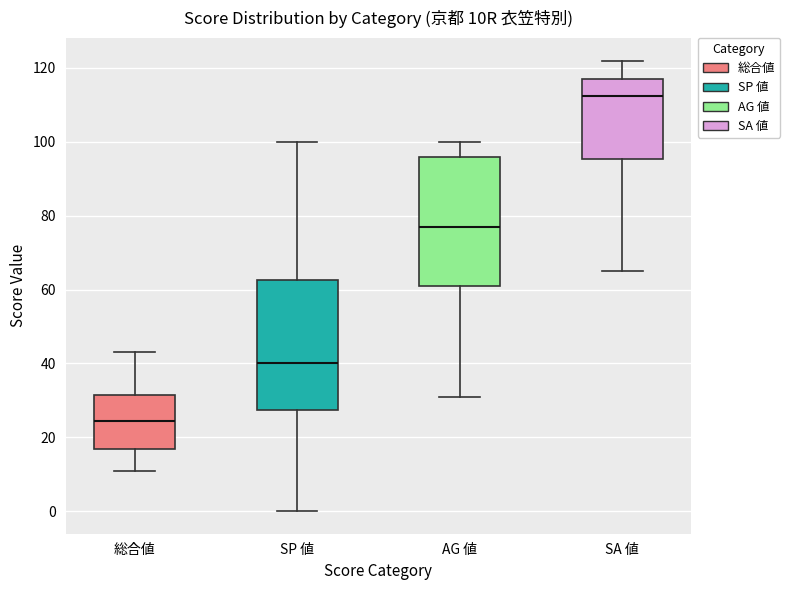

Where does the median line of the box for AG 値 sit on the y-axis? The values are not printed on the chart, so give them approximately, as read against the axis.

78